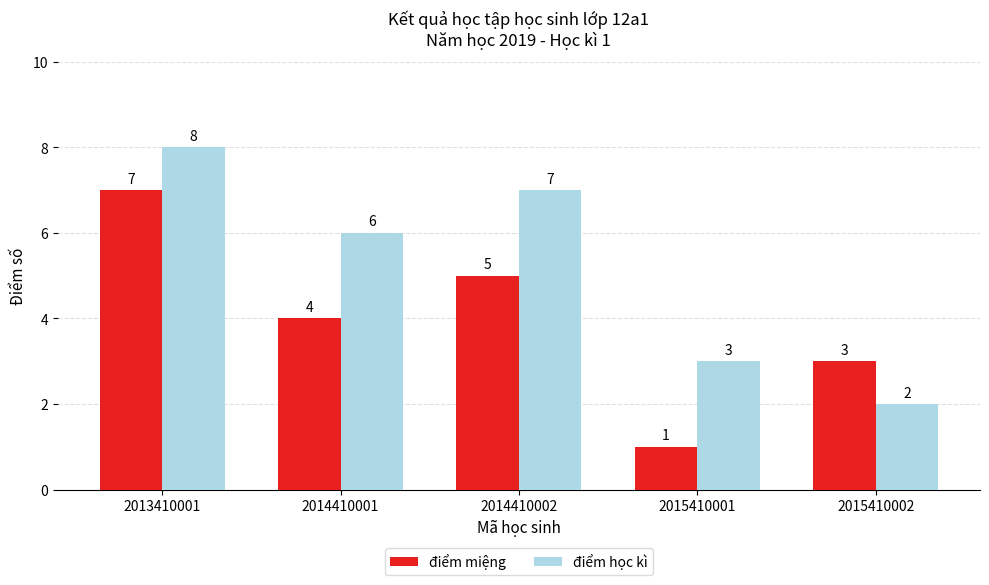

List the series in order of their overall mean, highest first.

điểm học kì, điểm miệng